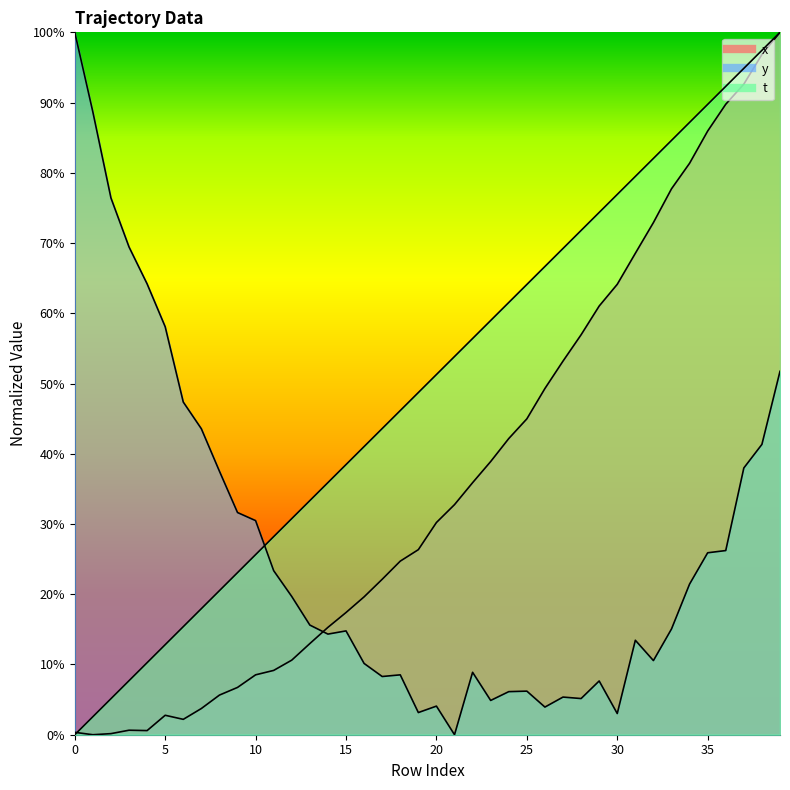

Reading left to right, list all the values displayed in this chart.

x: 0=0.0	1=0.0	2=0.0	3=0.0	4=0.0	5=0.0	6=0.0	7=0.0	8=0.1	9=0.1	10=0.1	11=0.1	12=0.1	13=0.1	14=0.2	15=0.2	16=0.2	17=0.2	18=0.2	19=0.3	20=0.3	21=0.3	22=0.4	23=0.4	24=0.4	25=0.4	26=0.5	27=0.5	28=0.6	29=0.6	30=0.6	31=0.7	32=0.7	33=0.8	34=0.8	35=0.9	36=0.9	37=0.9	38=1.0	39=1.0
y: 0=1.0	1=0.9	2=0.8	3=0.7	4=0.6	5=0.6	6=0.5	7=0.4	8=0.4	9=0.3	10=0.3	11=0.2	12=0.2	13=0.2	14=0.1	15=0.1	16=0.1	17=0.1	18=0.1	19=0.0	20=0.0	21=0.0	22=0.1	23=0.0	24=0.1	25=0.1	26=0.0	27=0.1	28=0.1	29=0.1	30=0.0	31=0.1	32=0.1	33=0.2	34=0.2	35=0.3	36=0.3	37=0.4	38=0.4	39=0.5
t: 0=0.0	1=0.0	2=0.1	3=0.1	4=0.1	5=0.1	6=0.2	7=0.2	8=0.2	9=0.2	10=0.3	11=0.3	12=0.3	13=0.3	14=0.4	15=0.4	16=0.4	17=0.4	18=0.5	19=0.5	20=0.5	21=0.5	22=0.6	23=0.6	24=0.6	25=0.6	26=0.7	27=0.7	28=0.7	29=0.7	30=0.8	31=0.8	32=0.8	33=0.8	34=0.9	35=0.9	36=0.9	37=0.9	38=1.0	39=1.0